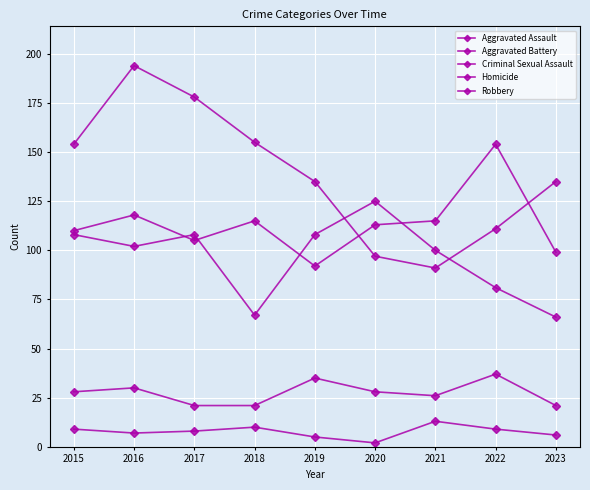

Where does the Robbery series first go above 135?

2015